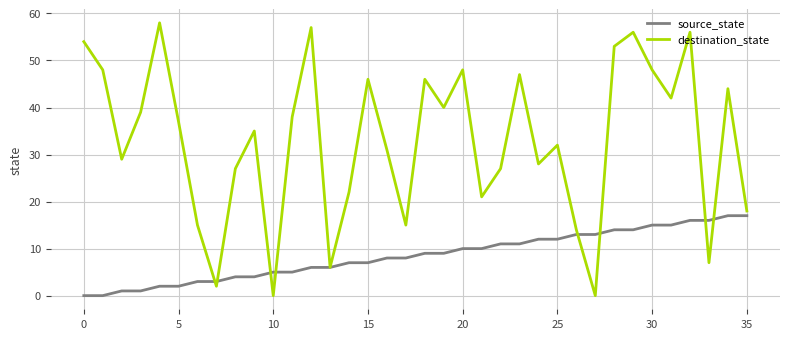

Which series has the largest range (max minus min)?

destination_state